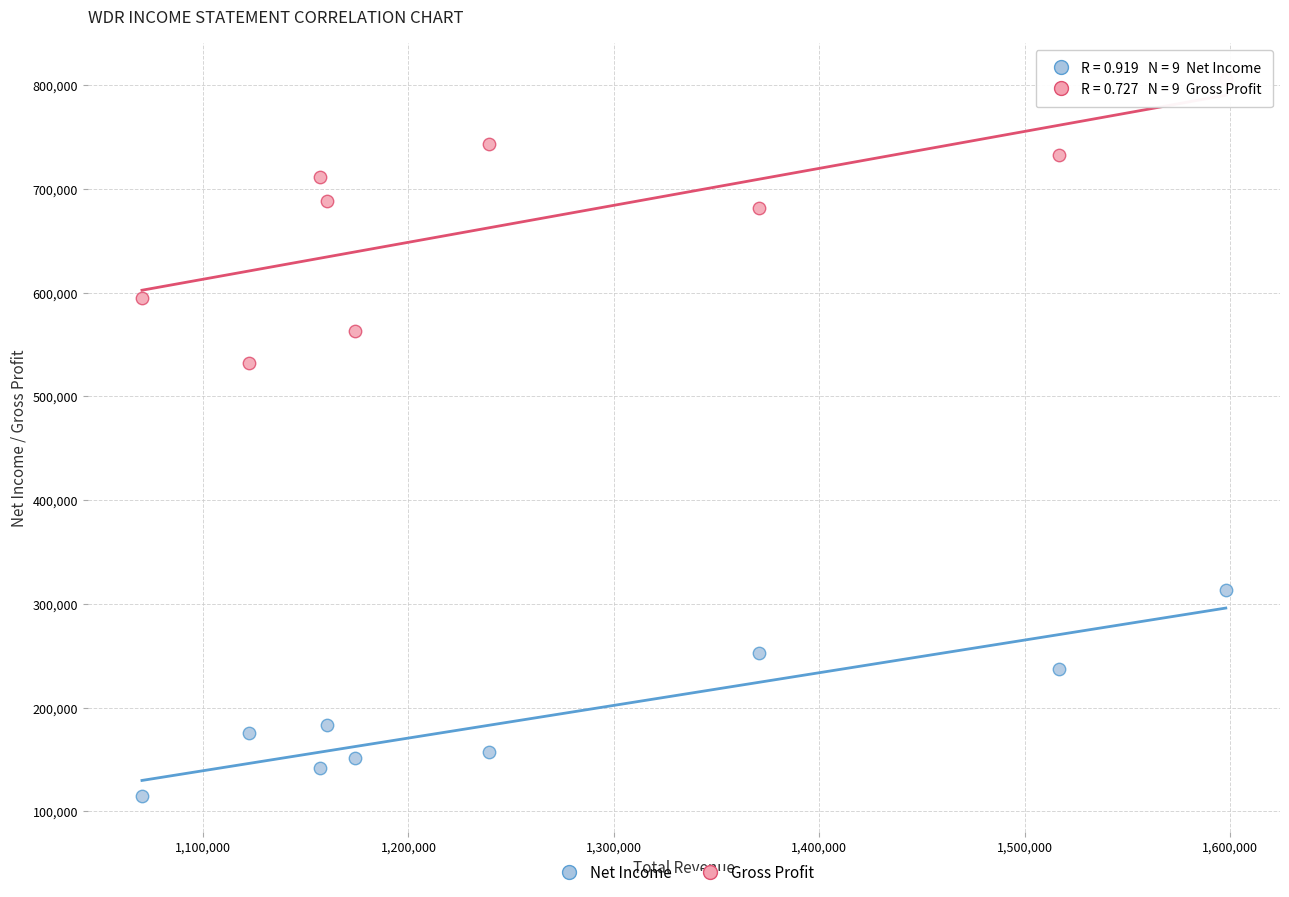

Which series reaches the maximum Y coordinate?

Gross Profit